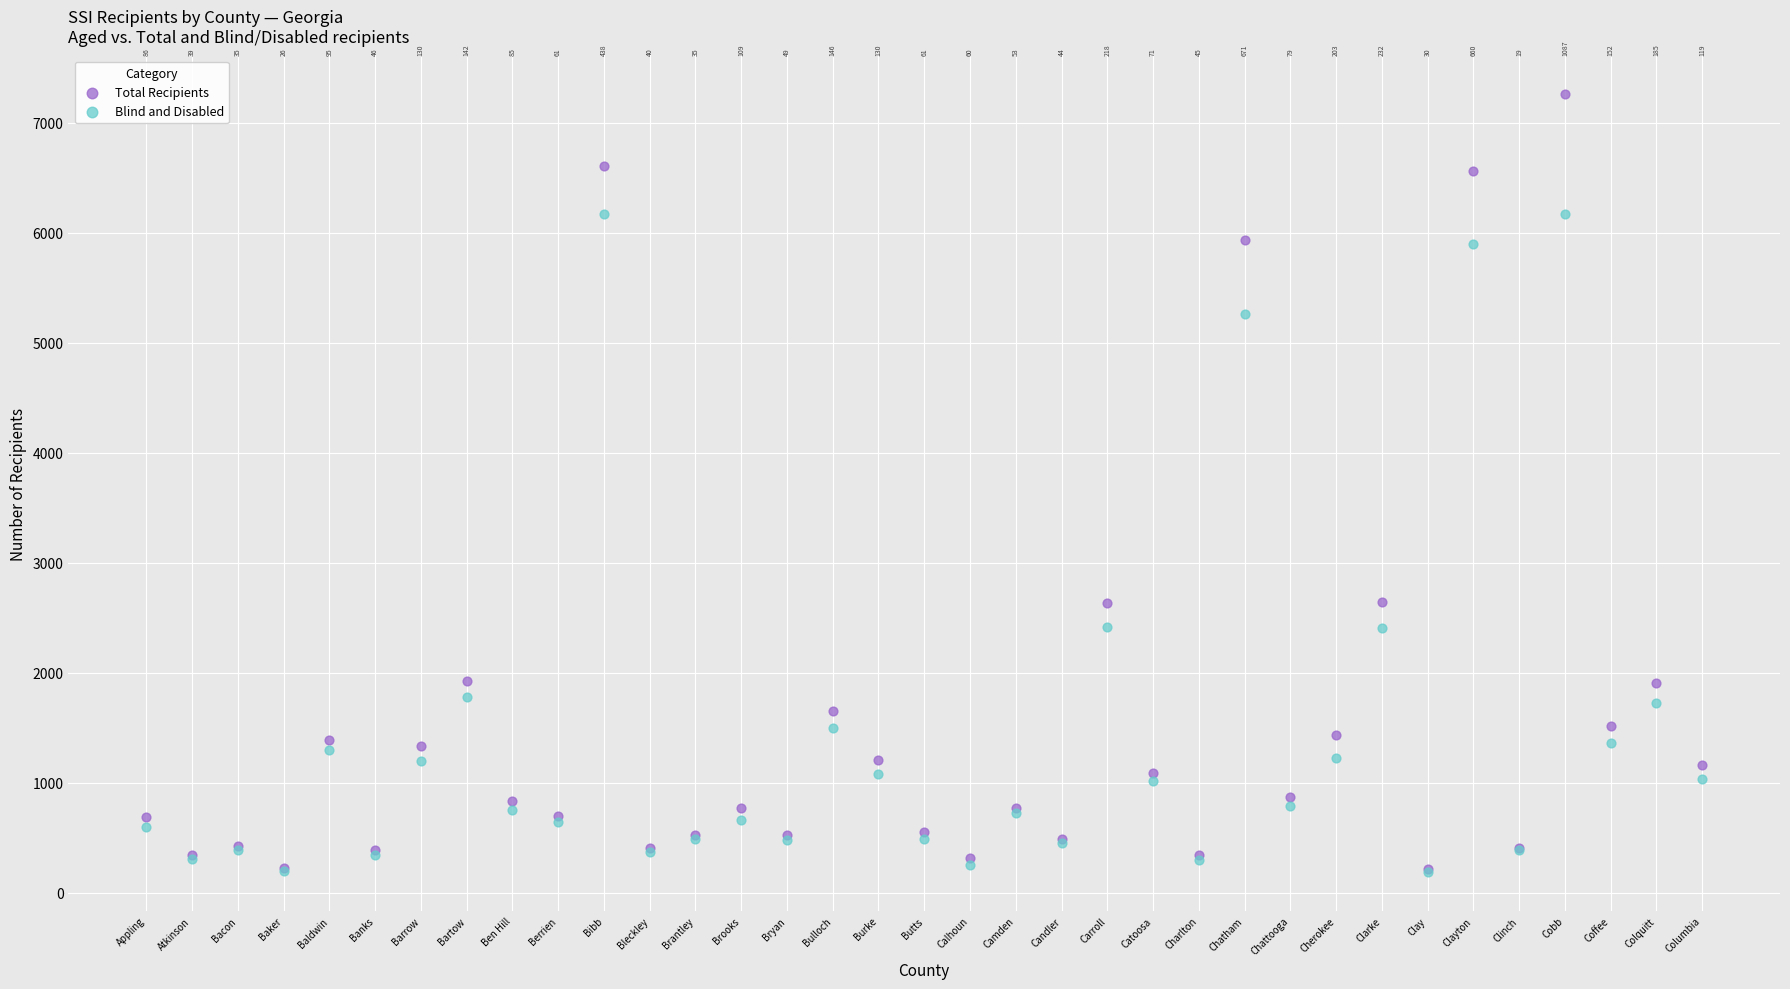

In the Blind and Disabled series, what Y value is closest to 3181?

2419